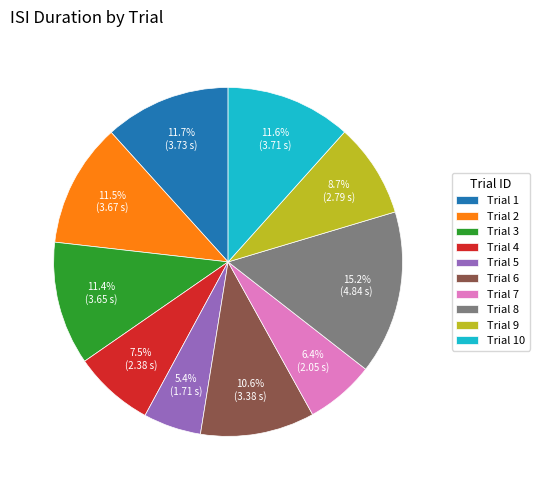

Count the number of slices in the pie.

10